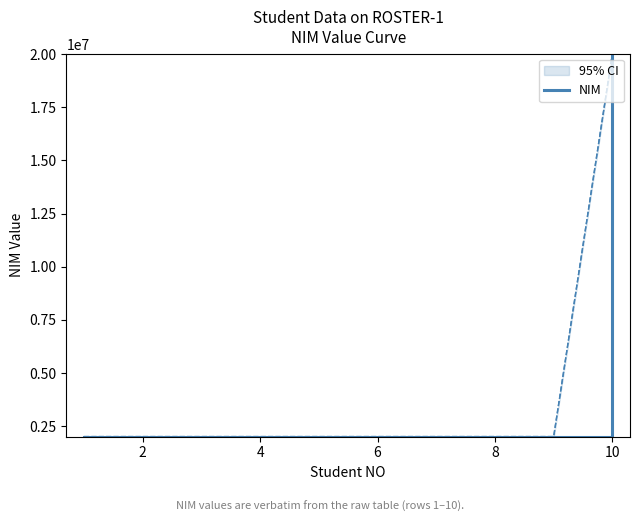

What is the lowest value of the NIM series?

2002801